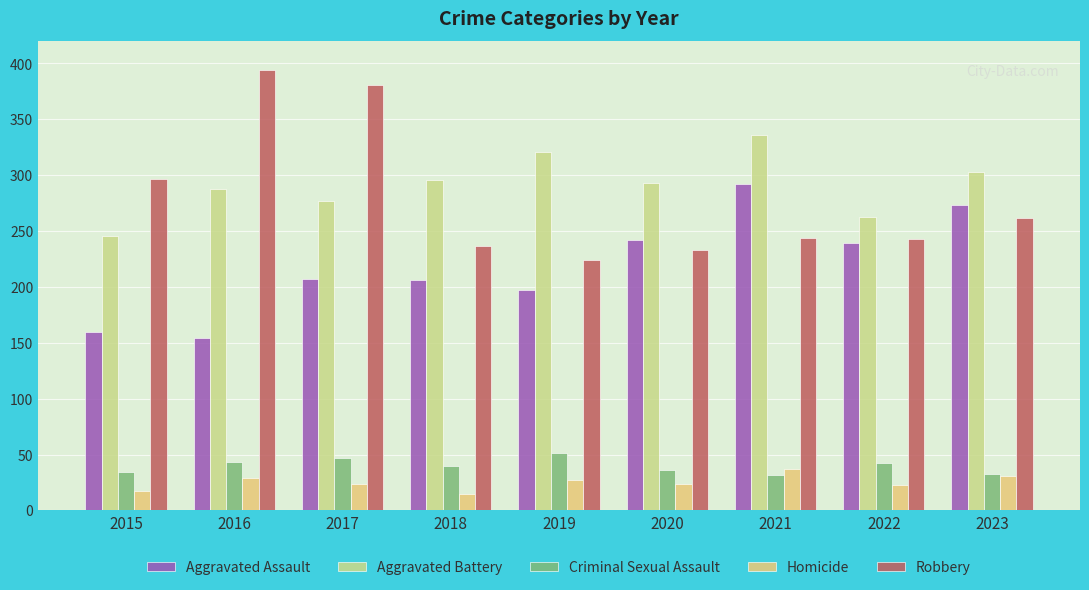

Which label corresponds to the smallest value in the chart?

2018